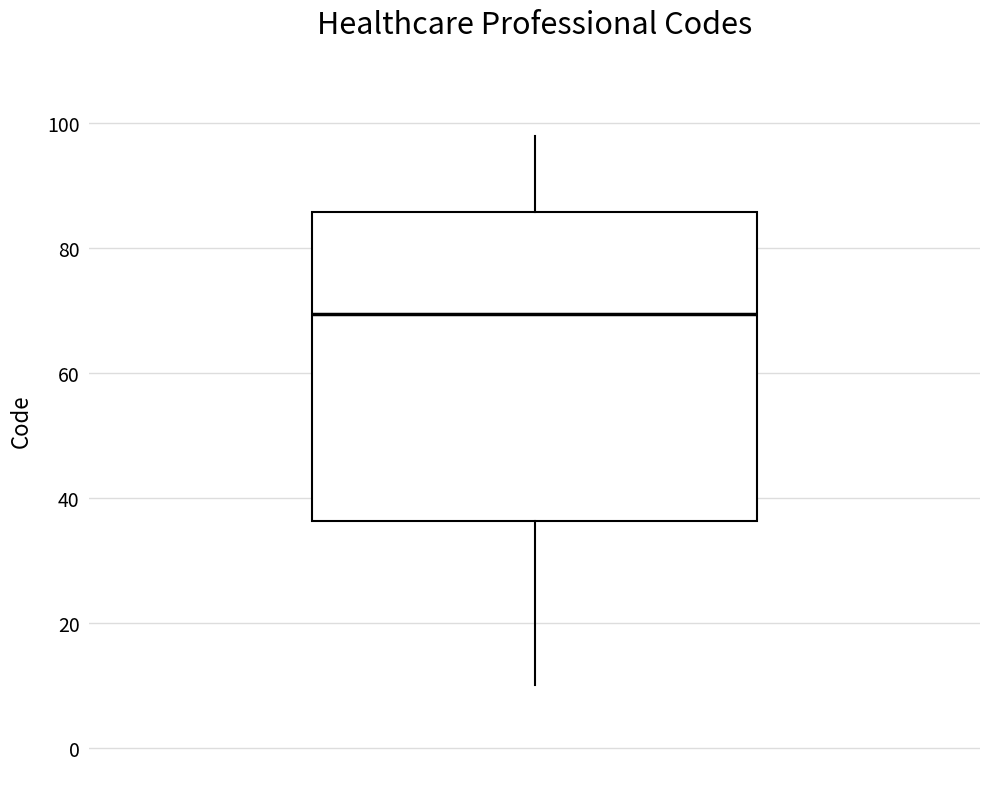

Where does the lower whisker of the box end on the y-axis? The values are not printed on the chart, so give them approximately, as read against the axis.

10